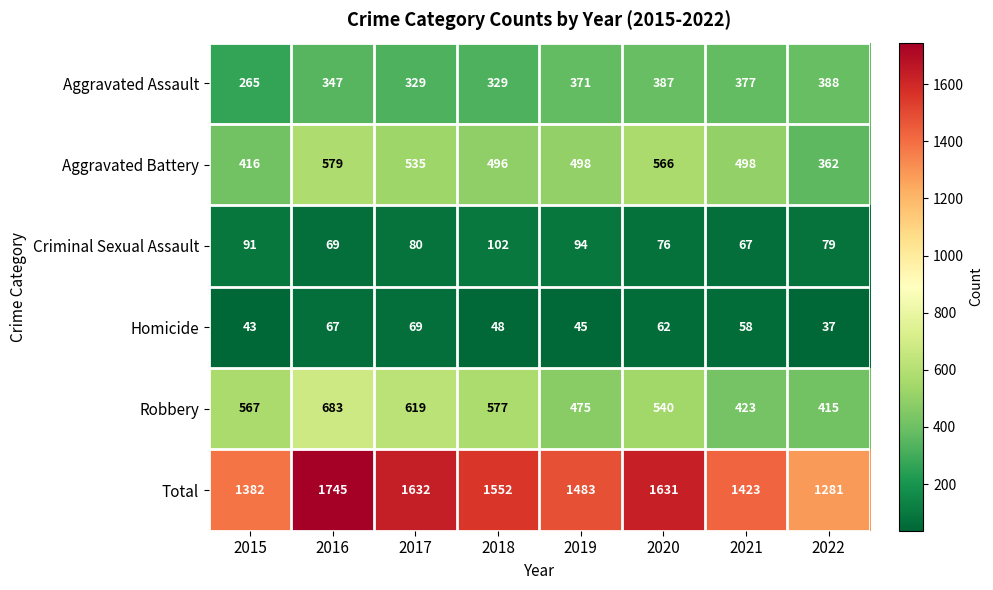

What is the difference between the Robbery values at 2021 and 2017?

196